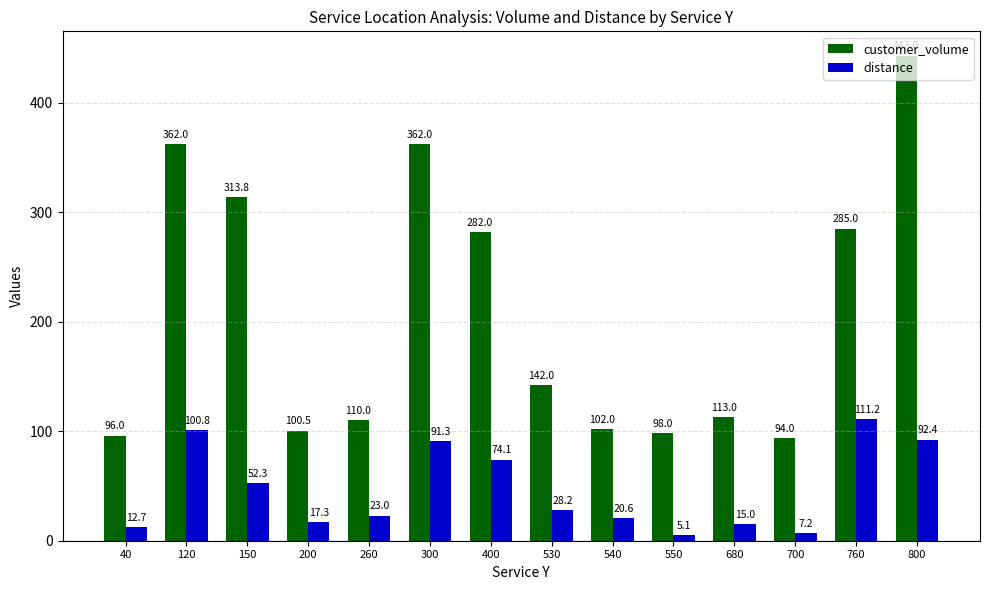

At how many categories does at least one series exceed 415?

1